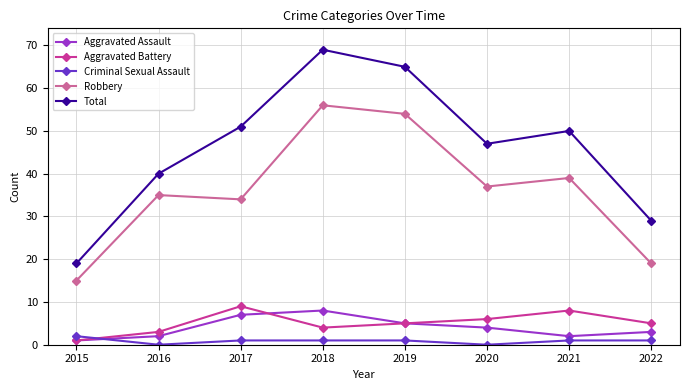

In Aggravated Assault, how many points are lower than both neighbors (excluding endpoints)?

1